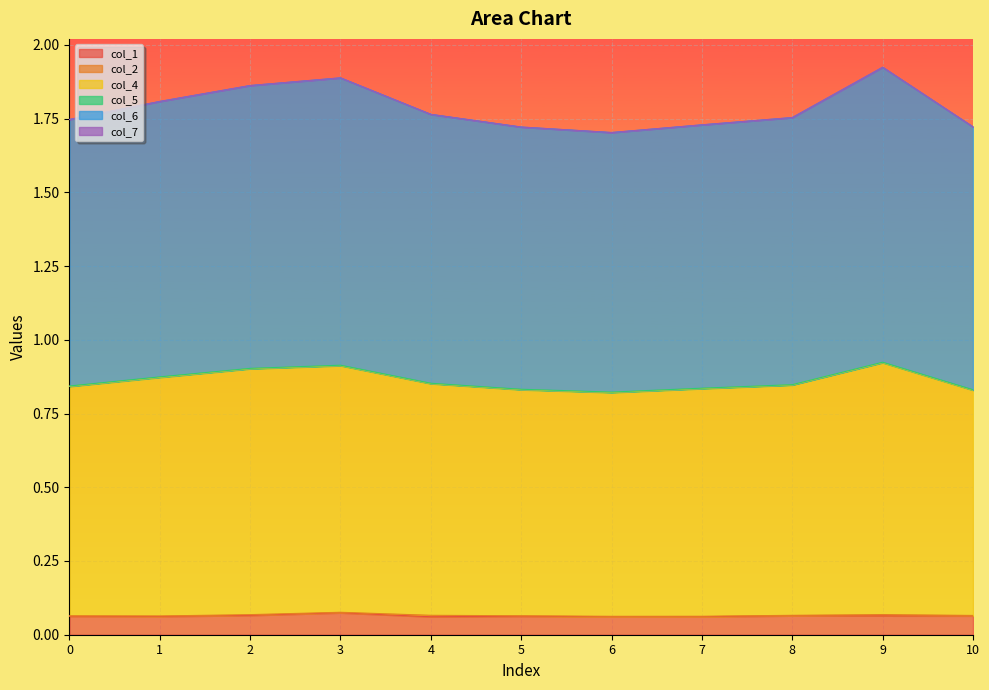

The value of col_1 at 1 is 0.1. True or false?

True